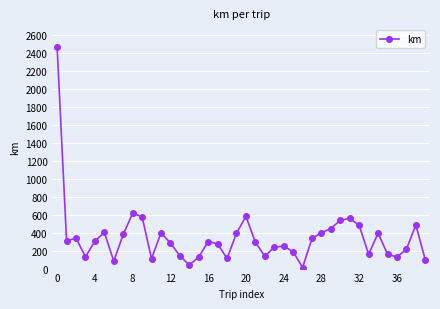

What is the sum of all values?

13900.6